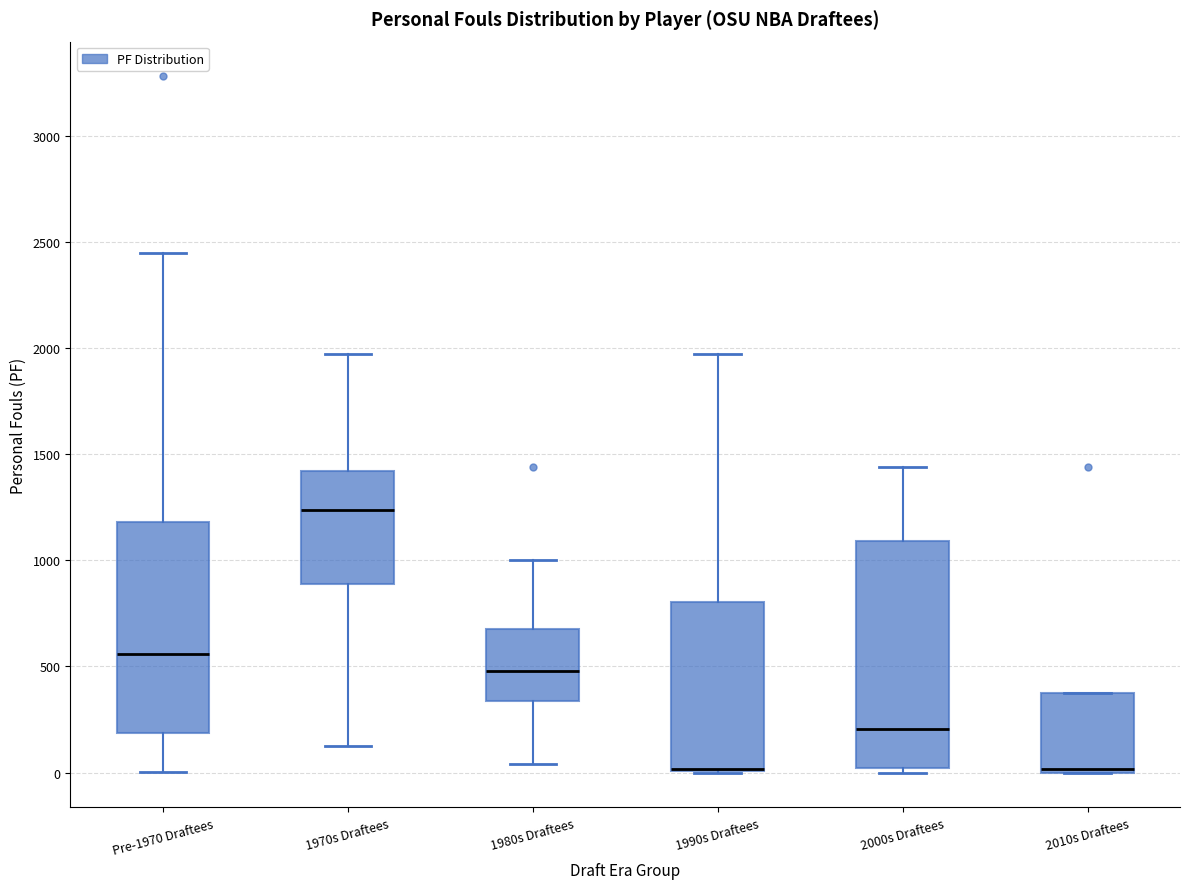

Reading left to right, transcribe this box plot: for each box, give where its median line is, the range the box spans, and where its two whiskers end, as read against the y-axis. The values are not printed on the chart, so give them approximately, as read against the axis.

Pre-1970 Draftees: median 550, box 200 to 1200, whiskers 0 to 2450
1970s Draftees: median 1250, box 900 to 1400, whiskers 150 to 1950
1980s Draftees: median 500, box 350 to 700, whiskers 50 to 1000
1990s Draftees: median 0 (drawn on the box's lower edge), box 0 to 800, whiskers 0 to 1950
2000s Draftees: median 200, box 0 to 1100, whiskers 0 (just below the box's lower edge) to 1450
2010s Draftees: median 0 (just above the box's lower edge), box 0 to 400, whiskers 0 to 400